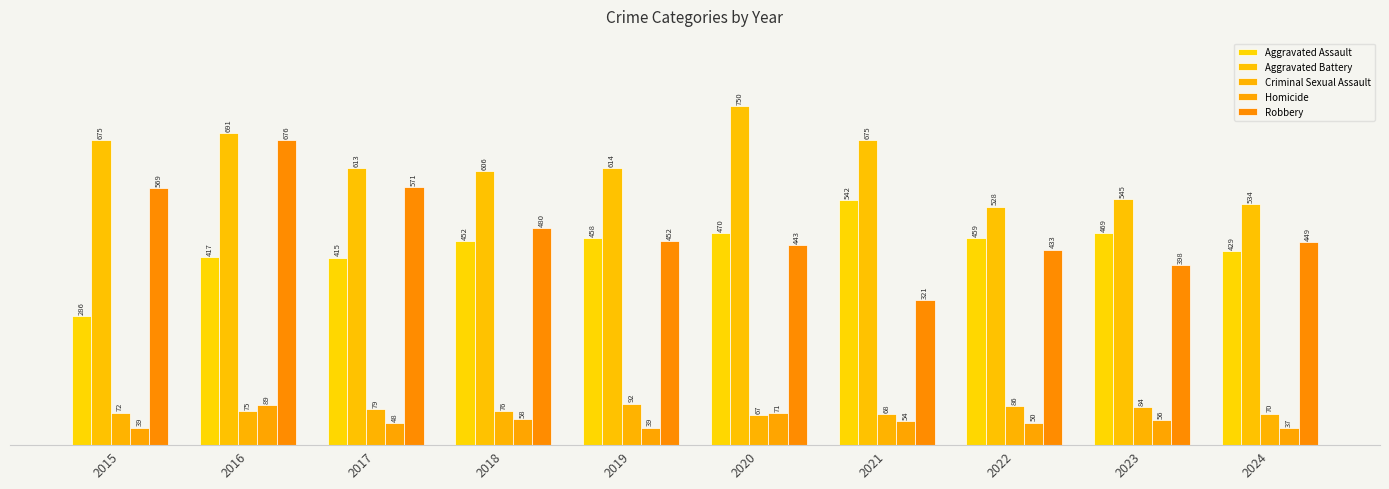

Reading right to left, list all the values displayed in this chart.

Aggravated Assault: 2024=429	2023=469	2022=459	2021=542	2020=470	2019=458	2018=452	2017=415	2016=417	2015=286
Aggravated Battery: 2024=534	2023=545	2022=528	2021=675	2020=750	2019=614	2018=606	2017=613	2016=691	2015=675
Criminal Sexual Assault: 2024=70	2023=84	2022=86	2021=68	2020=67	2019=92	2018=76	2017=79	2016=75	2015=72
Homicide: 2024=37	2023=56	2022=50	2021=54	2020=71	2019=39	2018=58	2017=48	2016=89	2015=39
Robbery: 2024=449	2023=398	2022=433	2021=321	2020=443	2019=452	2018=480	2017=571	2016=676	2015=569